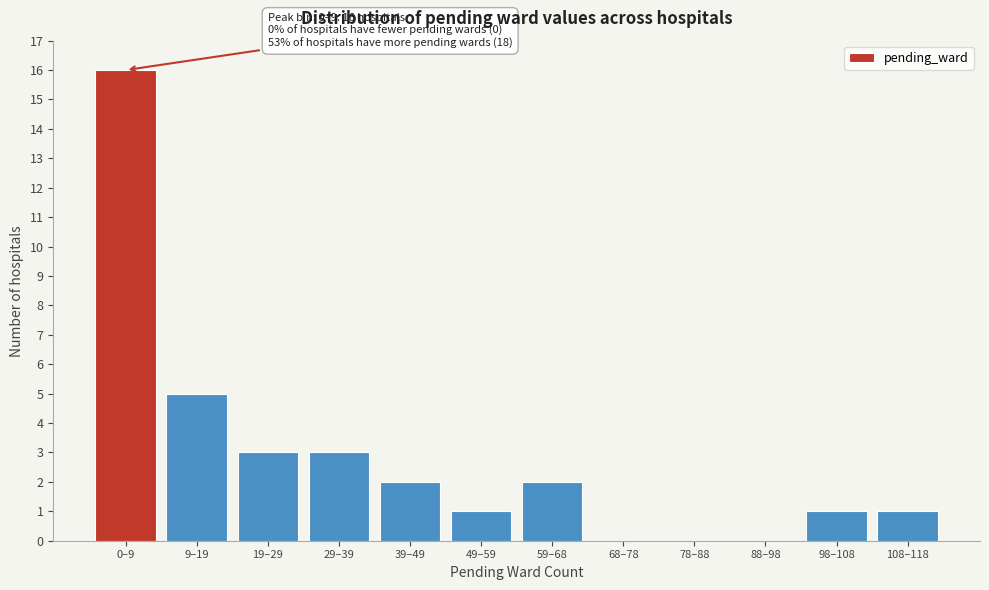

Reading right to left, what are all the values shown in this chart?

108–118=1	98–108=1	88–98=0	78–88=0	68–78=0	59–68=2	49–59=1	39–49=2	29–39=3	19–29=3	9–19=5	0–9=16